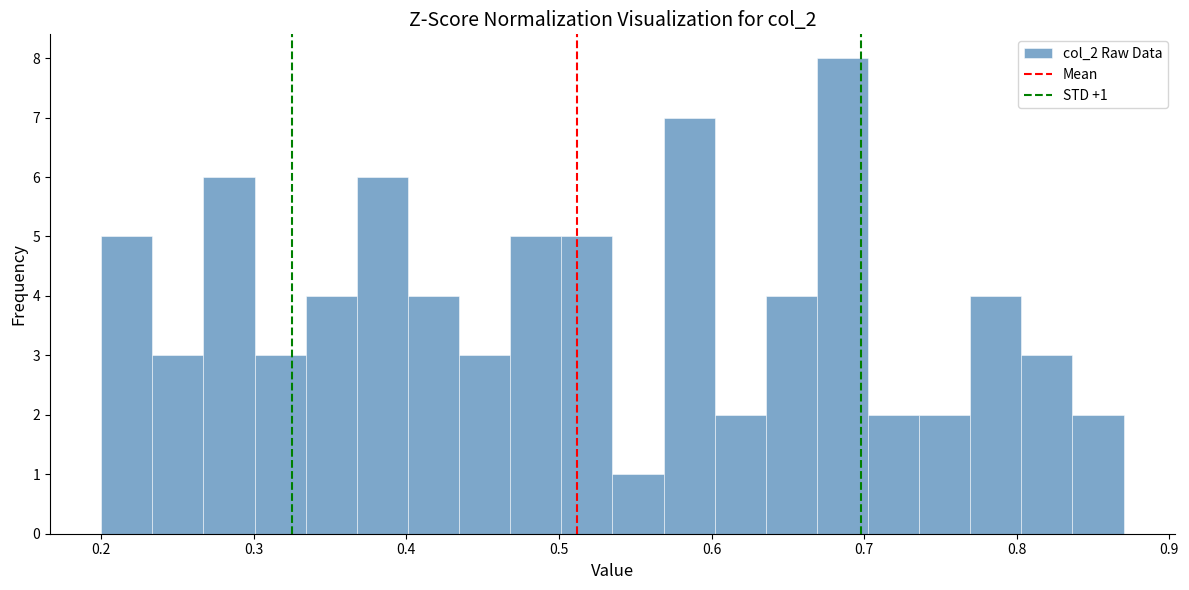

Read against the x-axis, roughly where is the centre of the tallest bar?

0.69